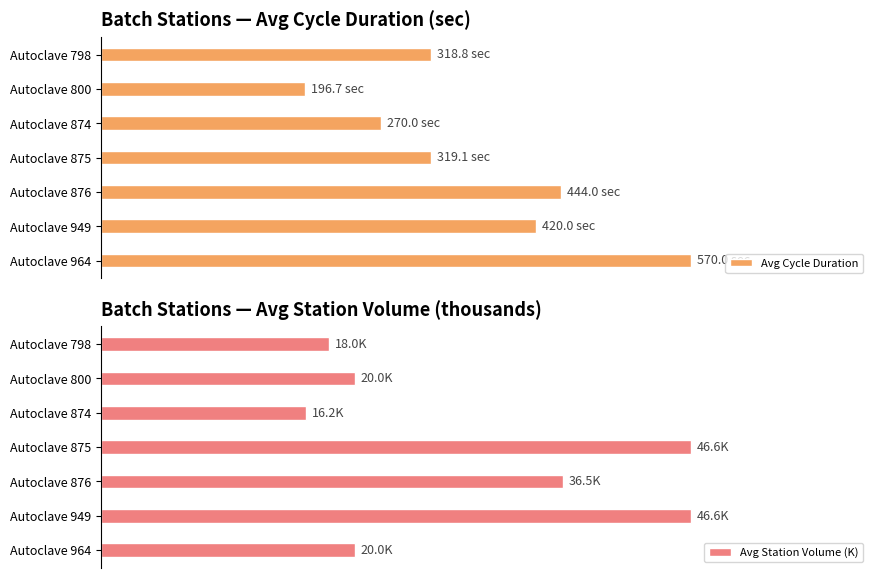

Where is Avg Station Volume (K) nearest to the value 31?

Autoclave 876